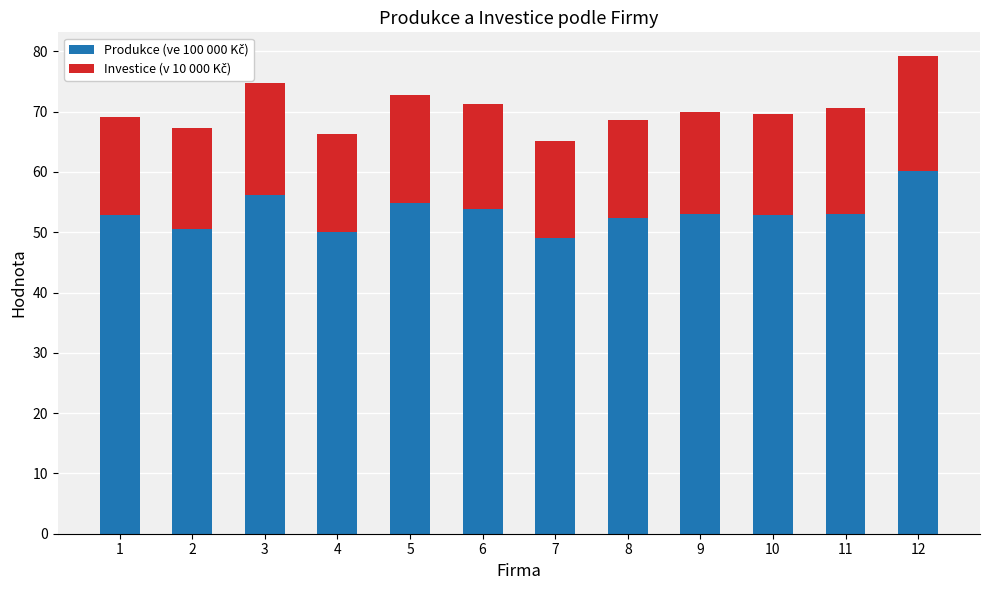

What is the total value across all series at 7?

65.2